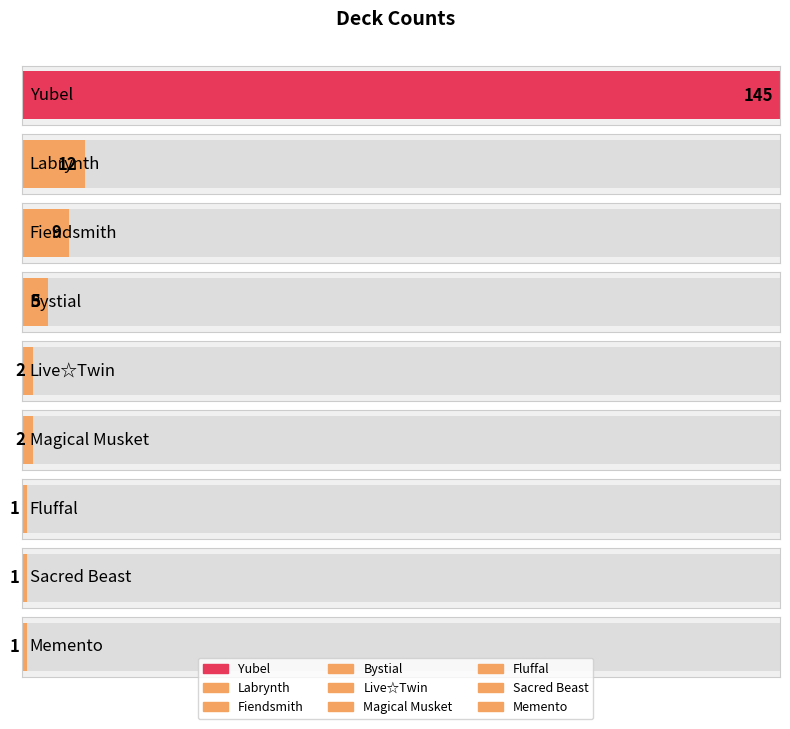

What is the difference between the values at Fluffal and Bystial?

4